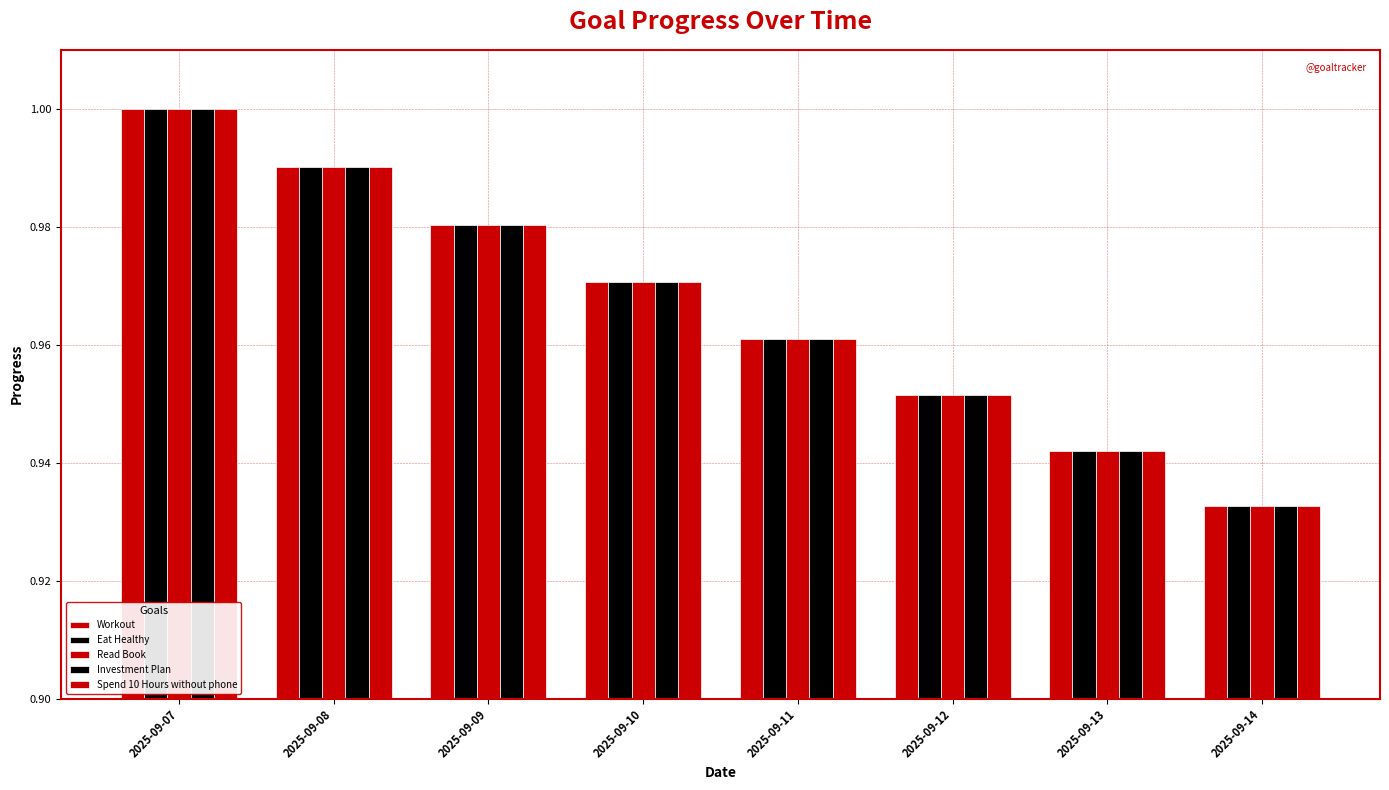

Reading left to right, extract all data points from this chart.

Workout: 1.0	1.0	1.0	1.0	1.0	1.0	0.9	0.9
Eat Healthy: 1.0	1.0	1.0	1.0	1.0	1.0	0.9	0.9
Read Book: 1.0	1.0	1.0	1.0	1.0	1.0	0.9	0.9
Investment Plan: 1.0	1.0	1.0	1.0	1.0	1.0	0.9	0.9
Spend 10 Hours without phone: 1.0	1.0	1.0	1.0	1.0	1.0	0.9	0.9